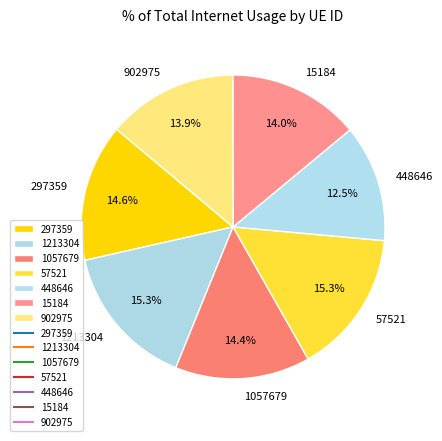

What is the ratio of the value at 448646 to the value at 1213304?

0.8